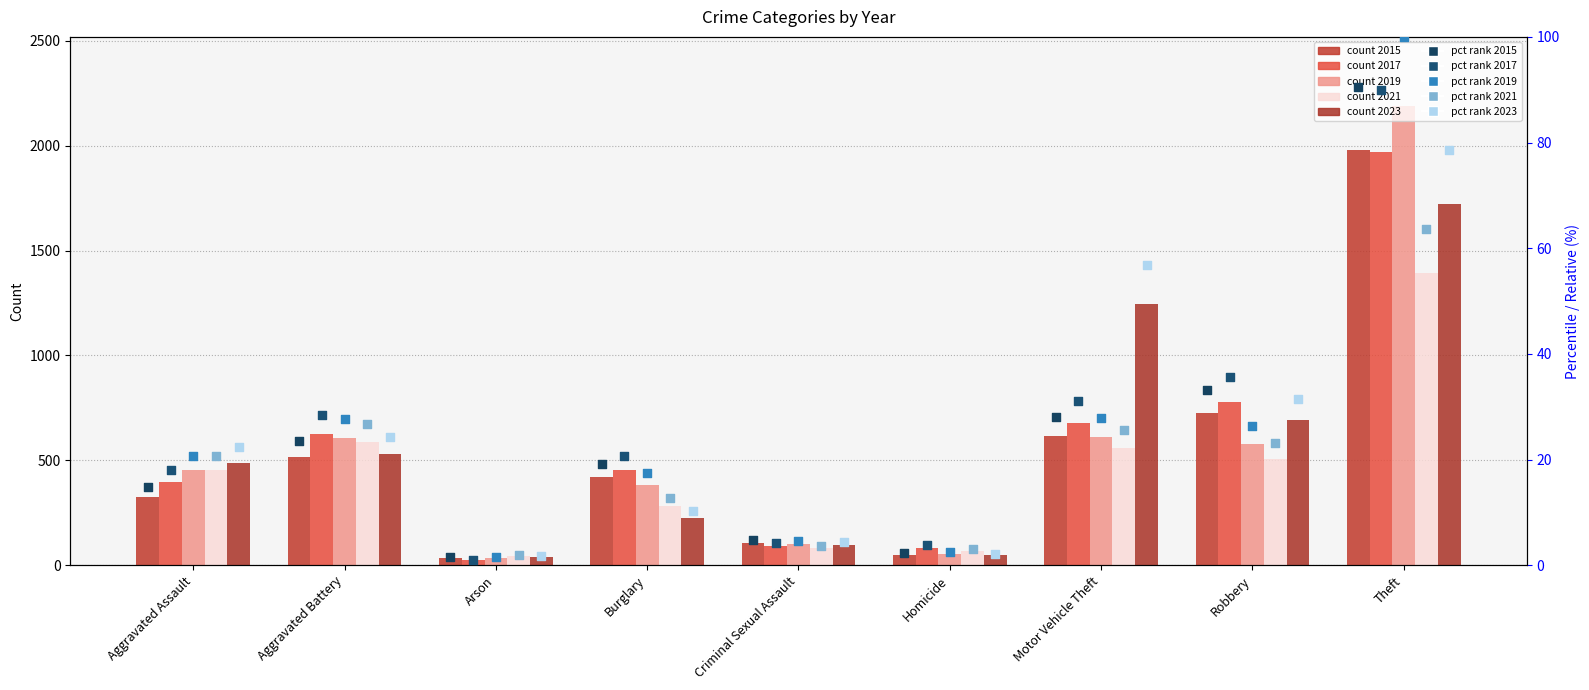

Which series contains the highest Y value?

2019 %rank